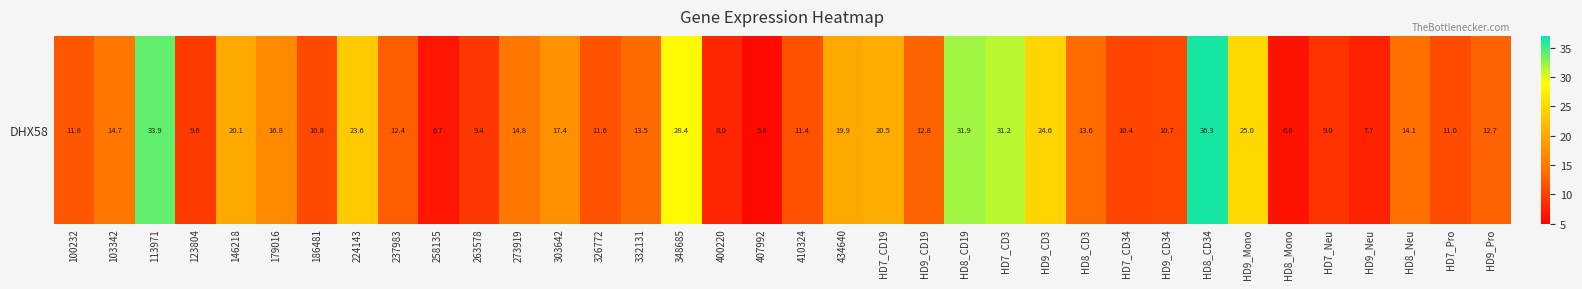

Rank the categories by value from highest to lowest.

HD8_CD34, 113971, HD8_CD19, HD7_CD3, 348685, HD9_Mono, HD9_CD3, 224143, HD7_CD19, 146218, 434640, 303642, 179016, 273919, 103342, HD8_Neu, HD8_CD3, 332131, HD9_CD19, HD9_Pro, 237983, 100232, 326772, 410324, HD7_Pro, 186481, HD9_CD34, HD7_CD34, 123804, 263578, HD7_Neu, 400220, HD9_Neu, 258135, HD8_Mono, 407992